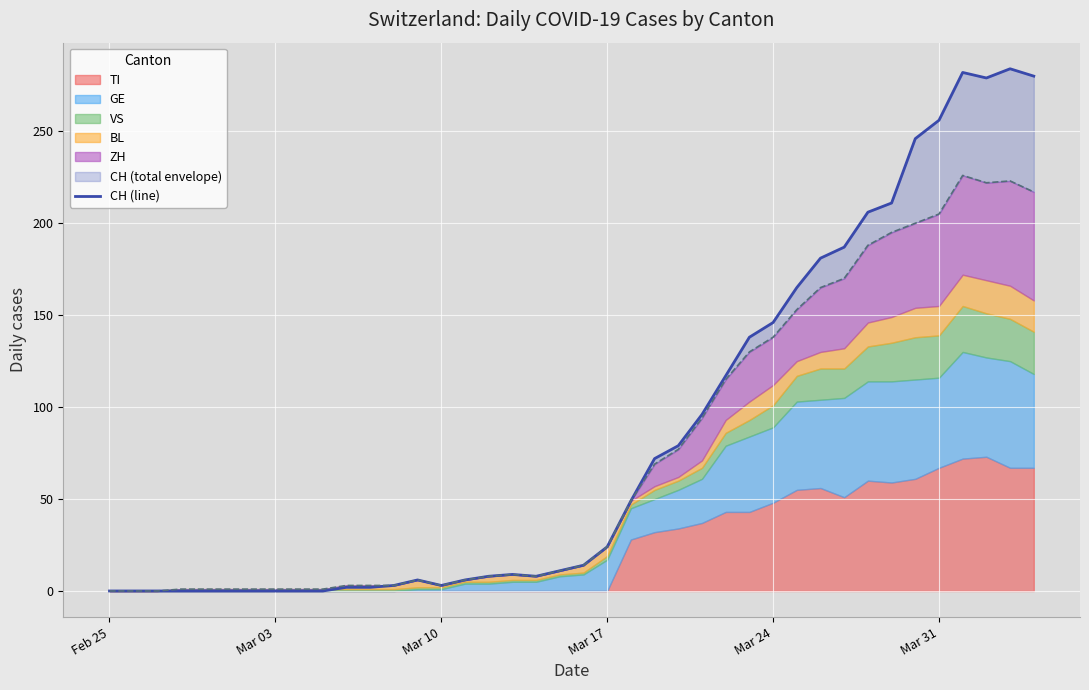

How many interior local peaks (higher than both neighbors) does the data have?

4